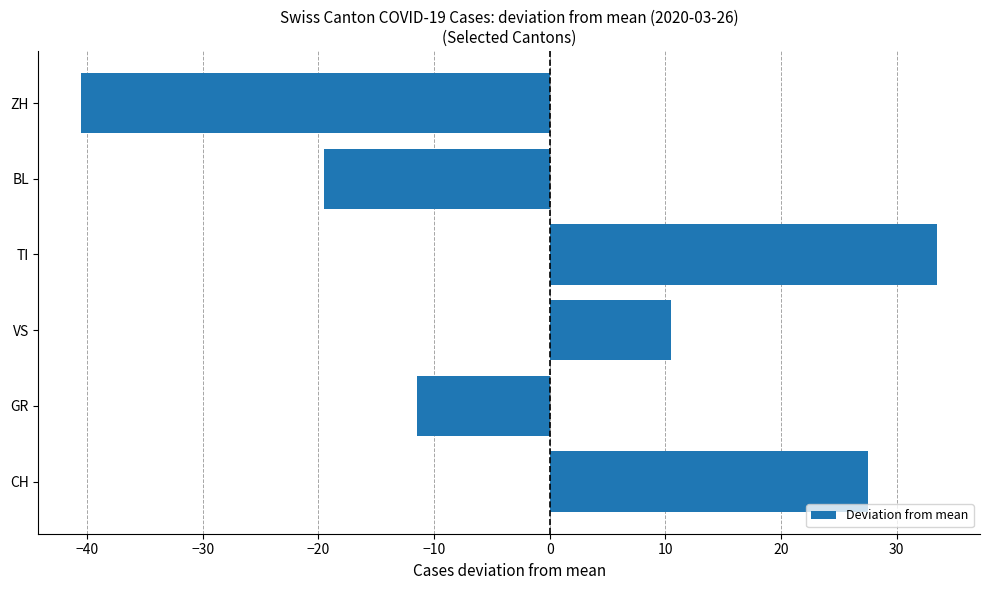

Are the bars horizontal?

Yes